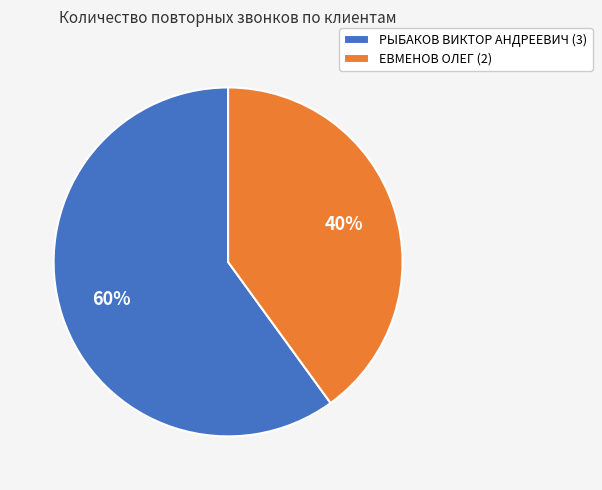

How many segments does this pie chart have?

2